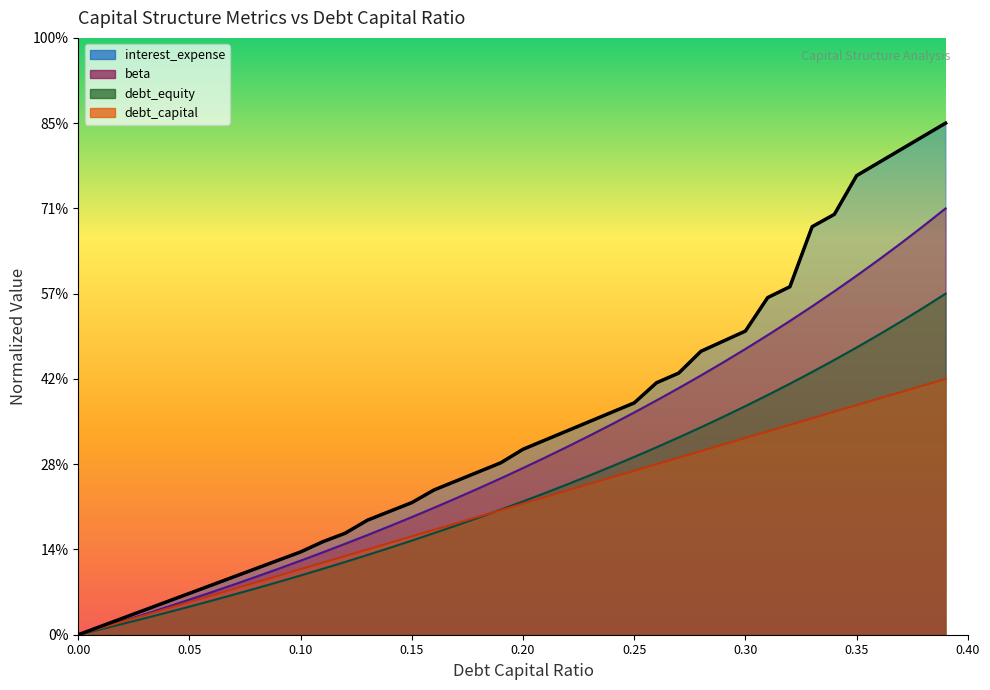

True or false: debt_capital and beta intersect in this chart.

False